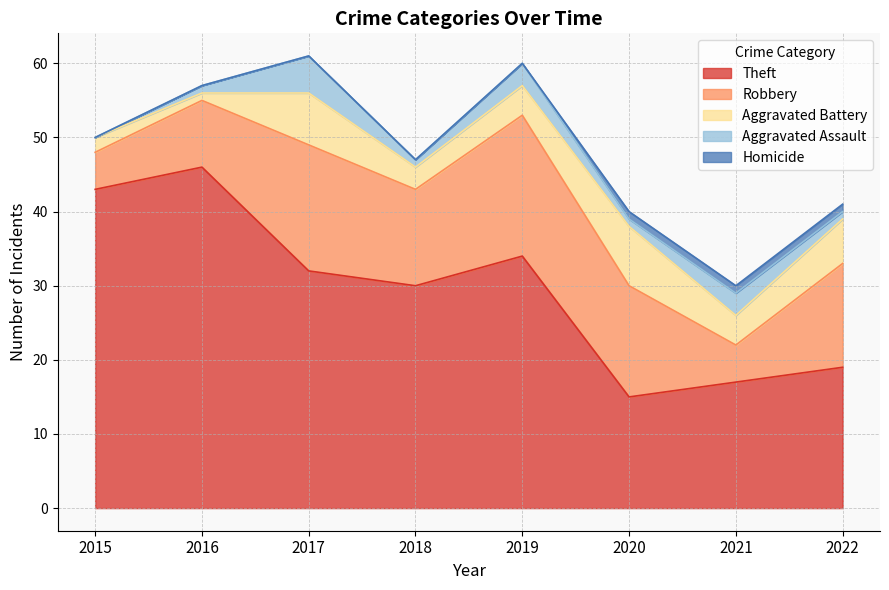

True or false: Robbery and Homicide intersect in this chart.

False